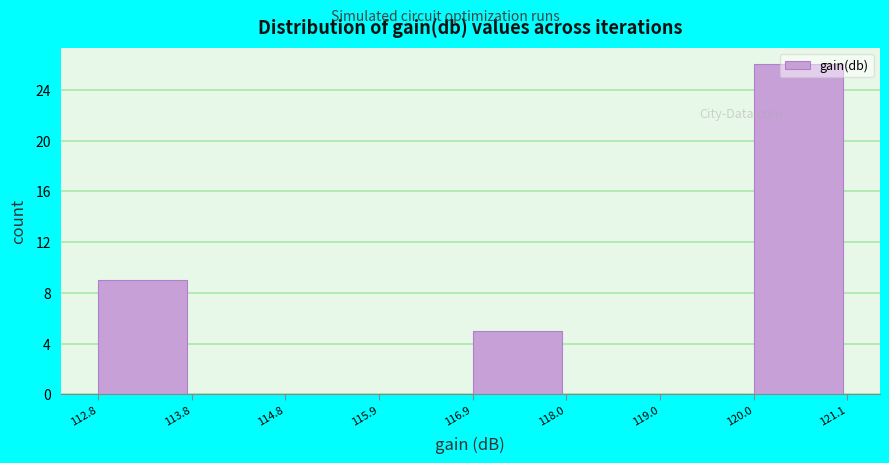

Reading left to right, transcribe this chart: for each bar, give the range it covers on the x-axis and its height. The values are not printed on the chart, so give them approximately, as read against the axis.

112.8 to 113.8: 9
113.8 to 114.8: 0
114.8 to 115.9: 0
115.9 to 116.9: 0
116.9 to 118.0: 5
118.0 to 119.0: 0
119.0 to 120.0: 0
120.0 to 121.1: 26